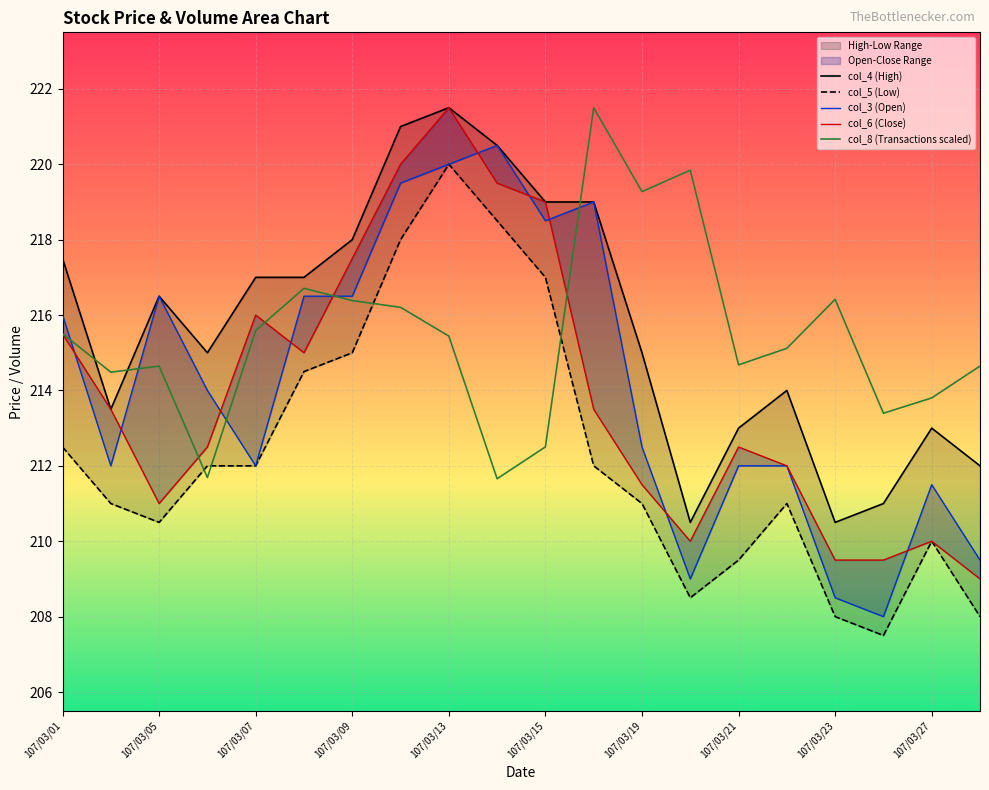

What position from the left is 107/03/01?

1